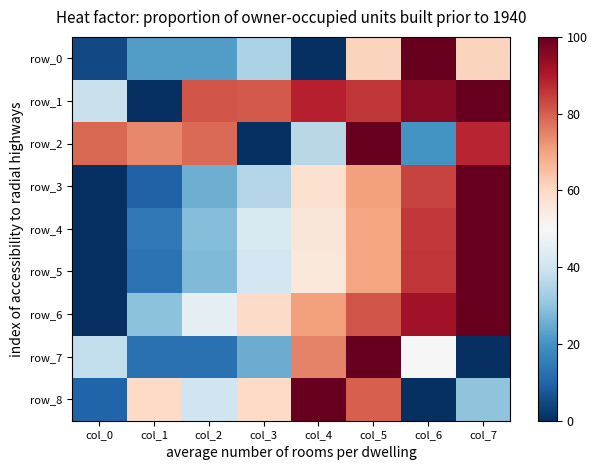

What is the difference between the second highest and second lowest values in the row_2 series?

67.9